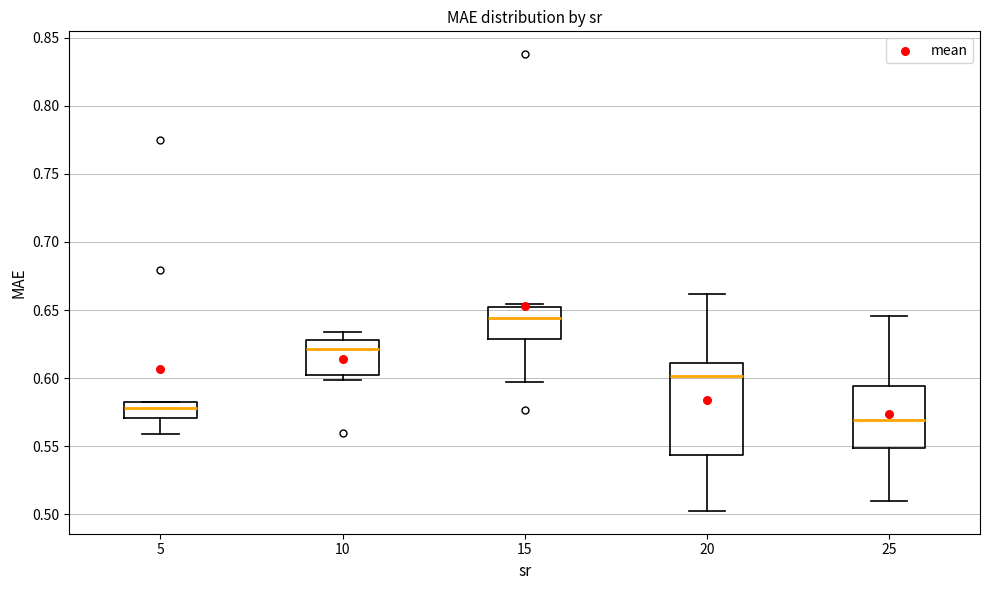

Reading left to right, read every box against the y-axis: the position of its median line, the range the box covers, and the ends of its whiskers. The values are not printed on the chart, so give them approximately, as read against the axis.

5: median 0.580, box 0.570 to 0.585, whiskers 0.560 to 0.585
10: median 0.620, box 0.600 to 0.630, whiskers 0.600 (just below the box's lower edge) to 0.635
15: median 0.645, box 0.630 to 0.655, whiskers 0.595 to 0.655 (just above the box's upper edge)
20: median 0.600, box 0.545 to 0.610, whiskers 0.500 to 0.660
25: median 0.570, box 0.550 to 0.595, whiskers 0.510 to 0.645